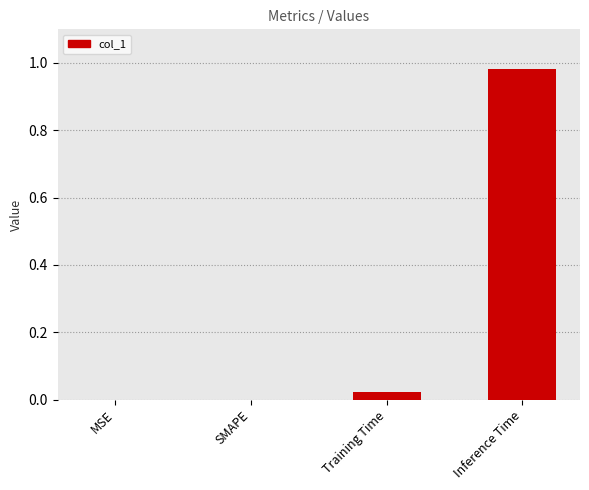

Is it true that the value at Inference Time is 0.4?

False